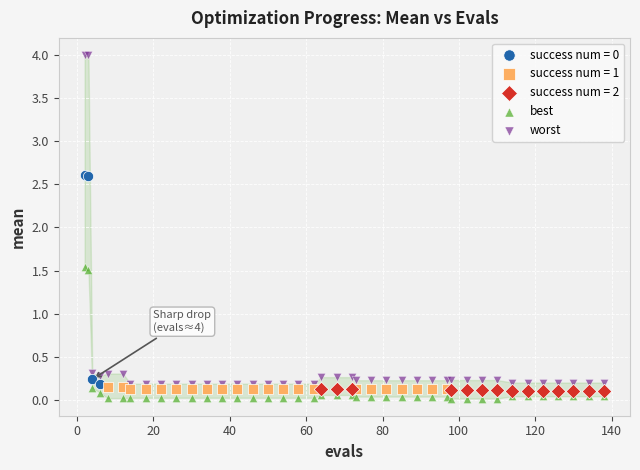

Which series contains the lowest Y value?

best